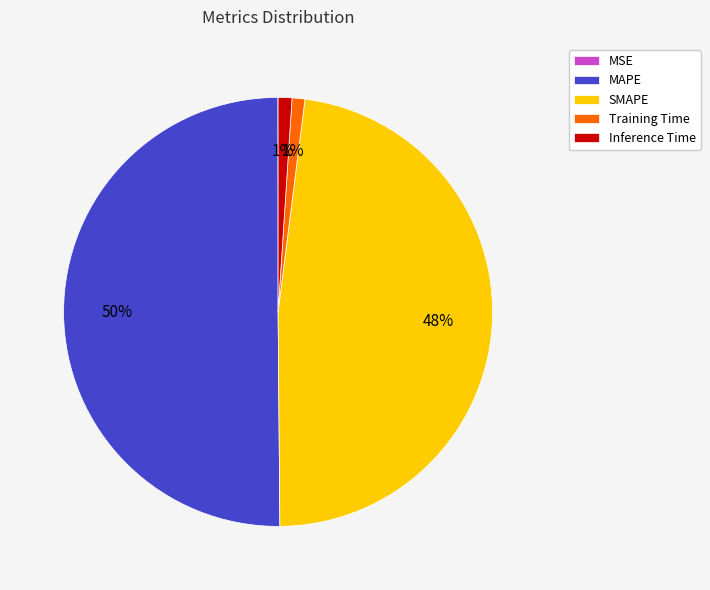

What is the ratio of the value at MAPE to the value at SMAPE?

1.0